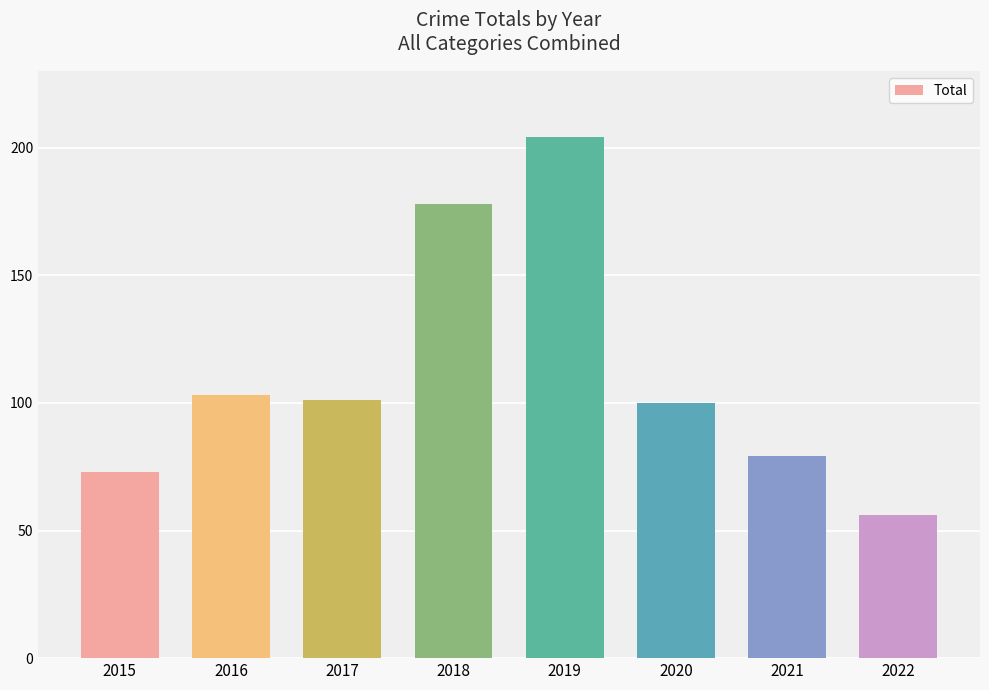

At which label is the value closest to 130?

2016